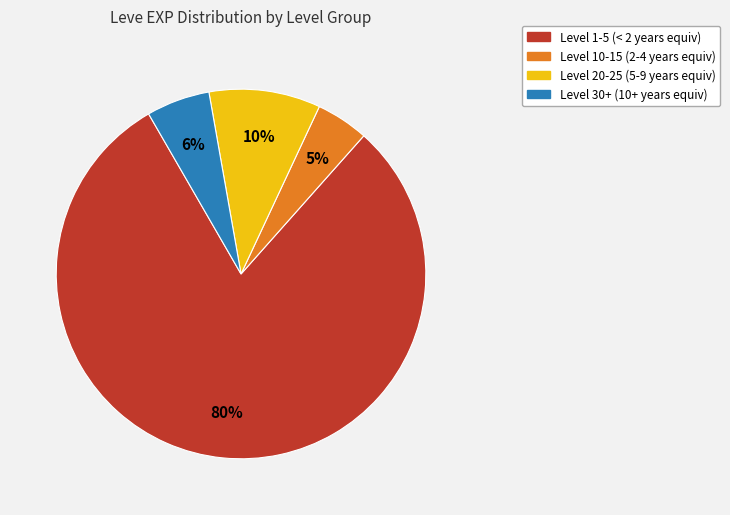

To the nearest percent, what is the average slice percentage?

25%